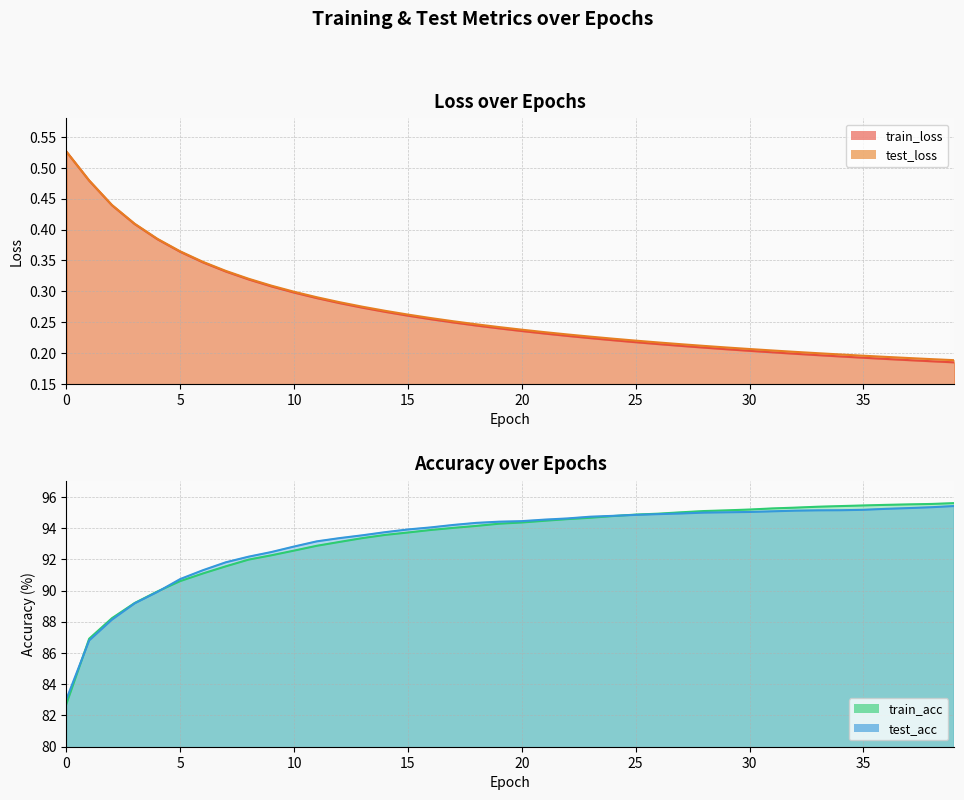

Rank the categories by train_acc value from highest to lowest.

39, 38, 37, 36, 35, 34, 33, 32, 31, 30, 29, 28, 27, 26, 25, 24, 23, 22, 21, 20, 19, 18, 17, 16, 15, 14, 13, 12, 11, 10, 9, 8, 7, 6, 5, 4, 3, 2, 1, 0